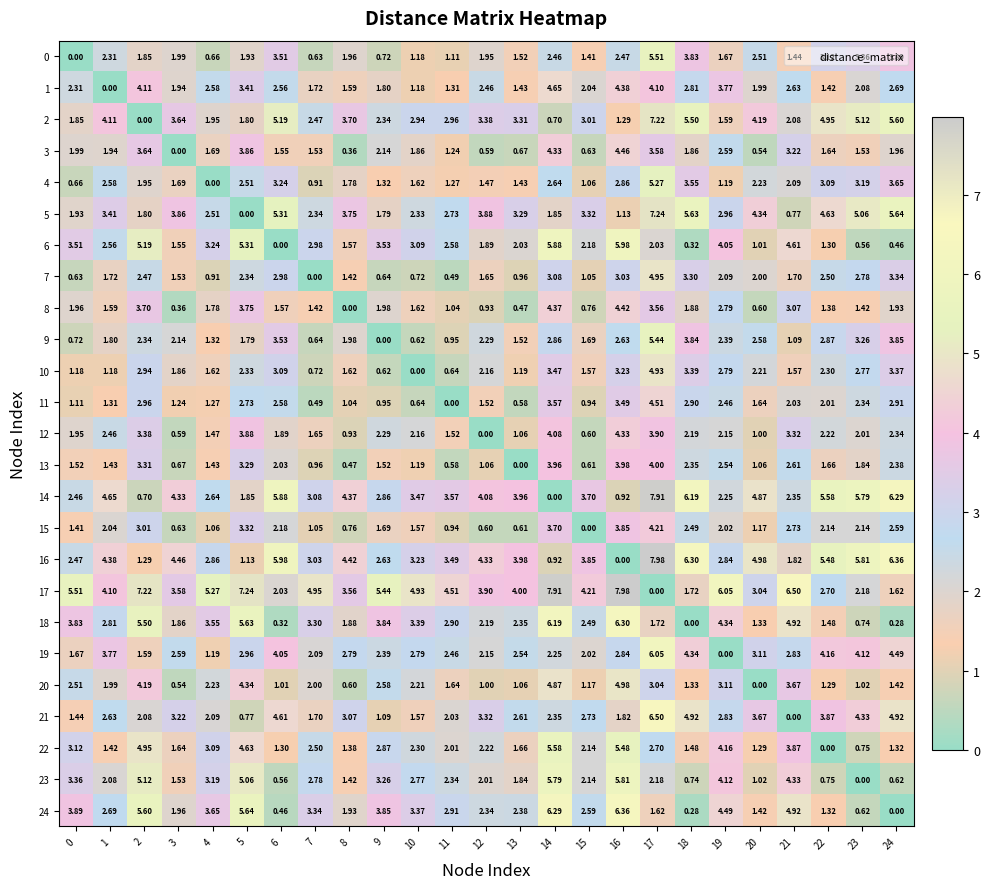

Is the value of 20 at 3 greater than the value of 9 at 3?

No